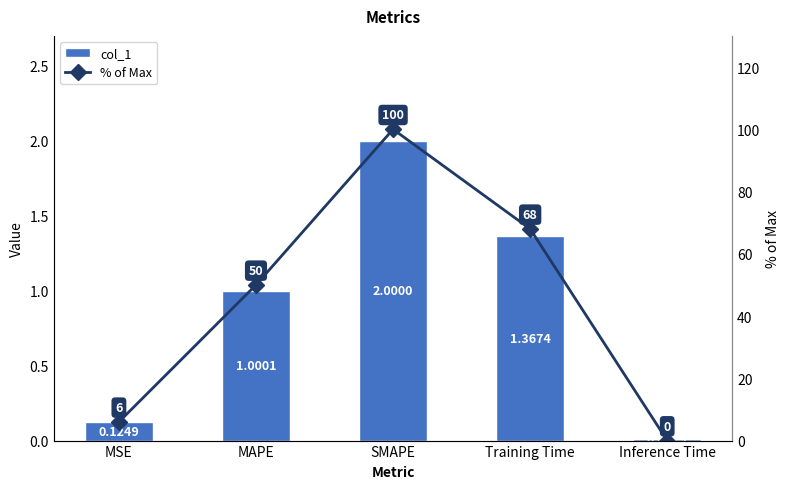

What is the value of the % of Max bar at the 4th from the left?

68.0